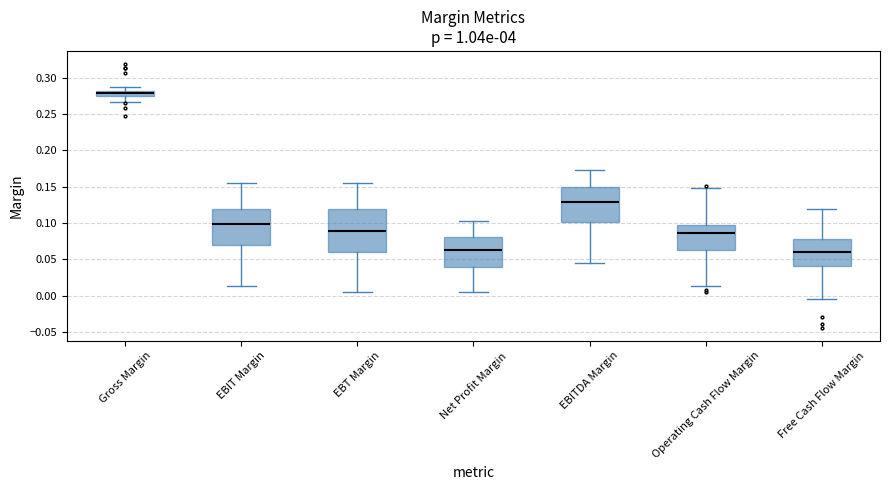

Where is the lower edge of the box for EBIT Margin on the y-axis? The values are not printed on the chart, so give them approximately, as read against the axis.

0.070